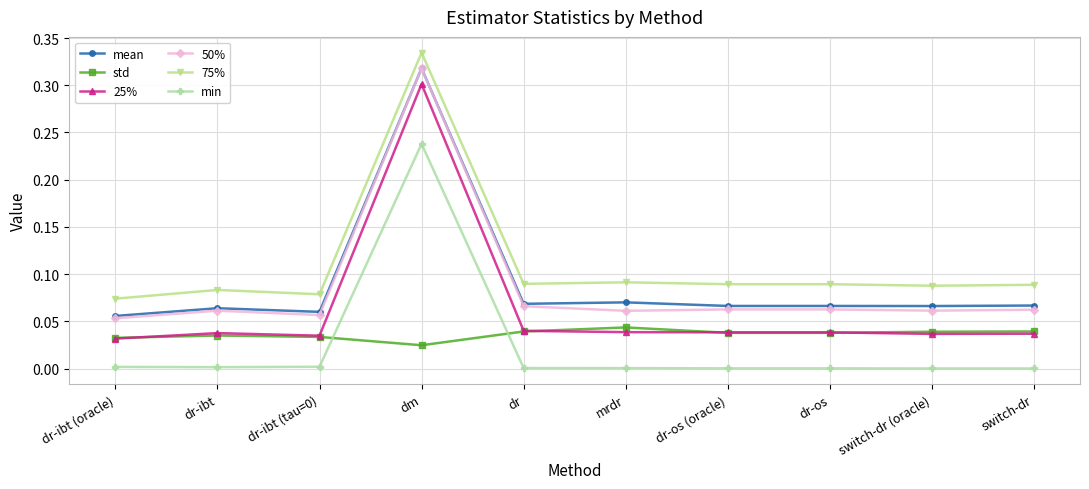

True or false: 25% has more than 0 interior local peaks.

True